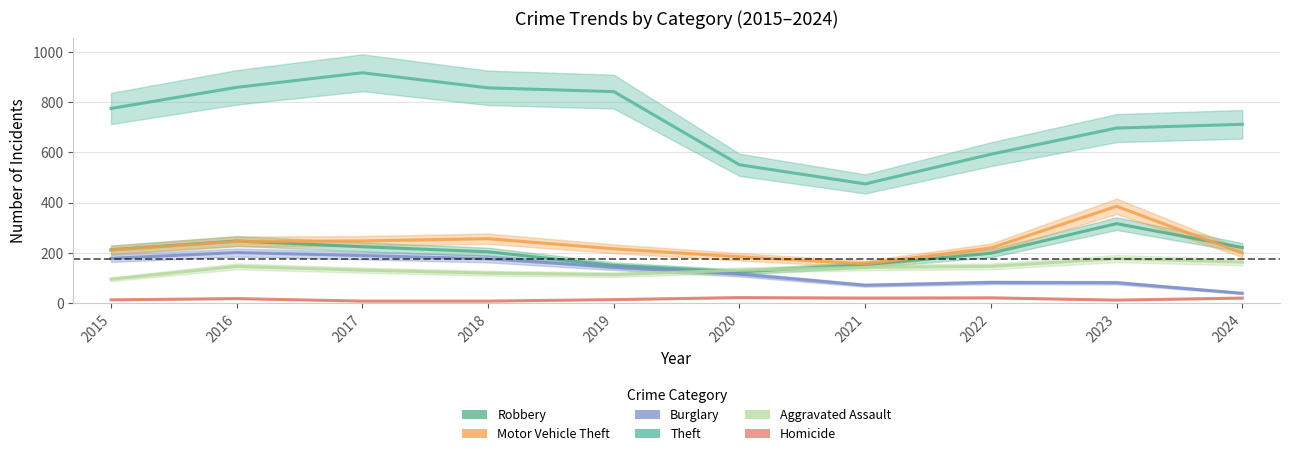

What is the value of the Burglary point at the 1st from the left?

178